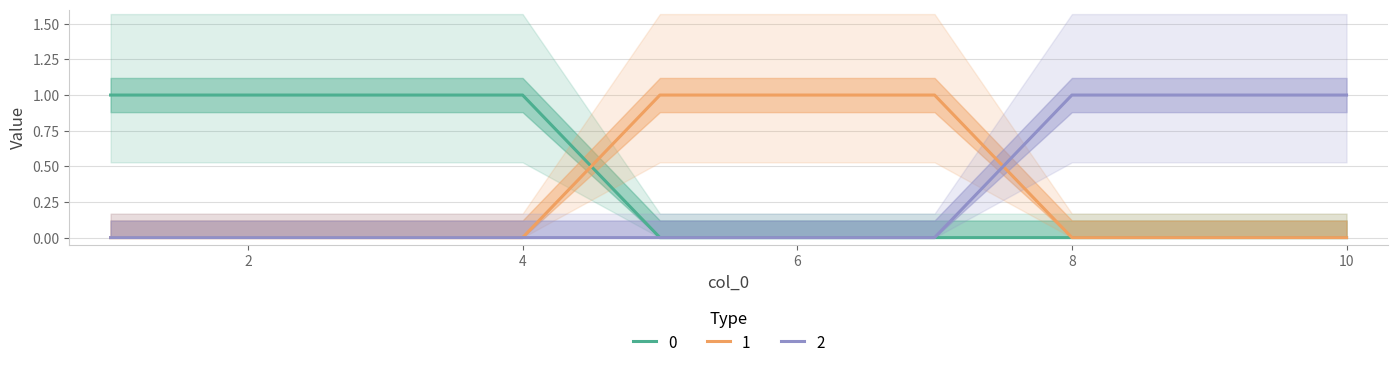

What are all the series names shown in the legend?

0, 1, 2